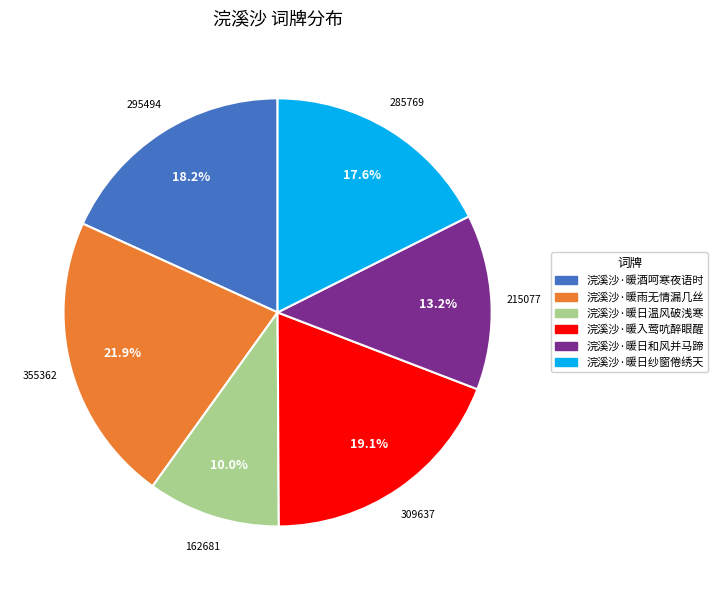

Does 浣溪沙·暖入莺吭醉眼醒 represent more than half of the total?

No